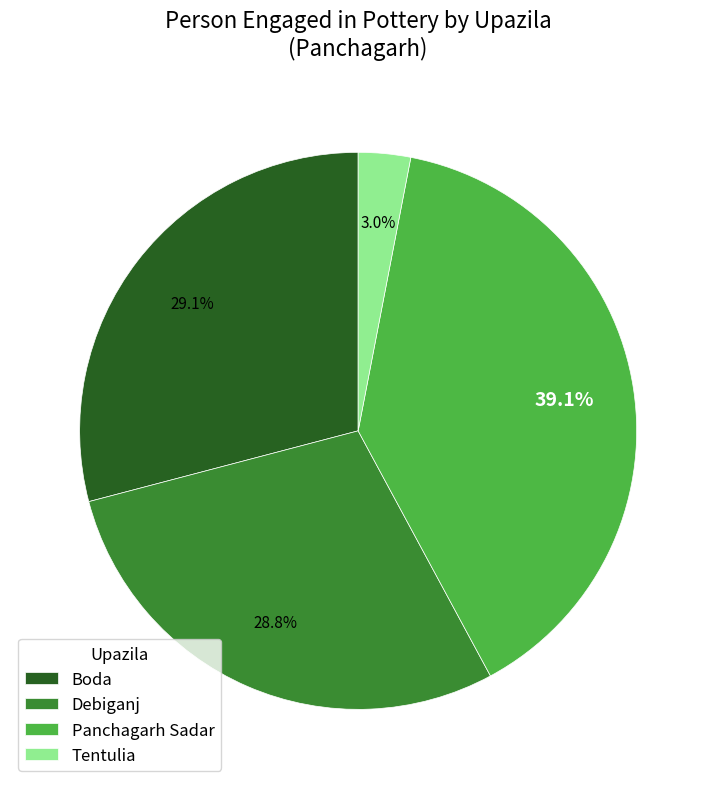

Approximately how many times larger is the value at Panchagarh Sadar compared to Debiganj?

1.4